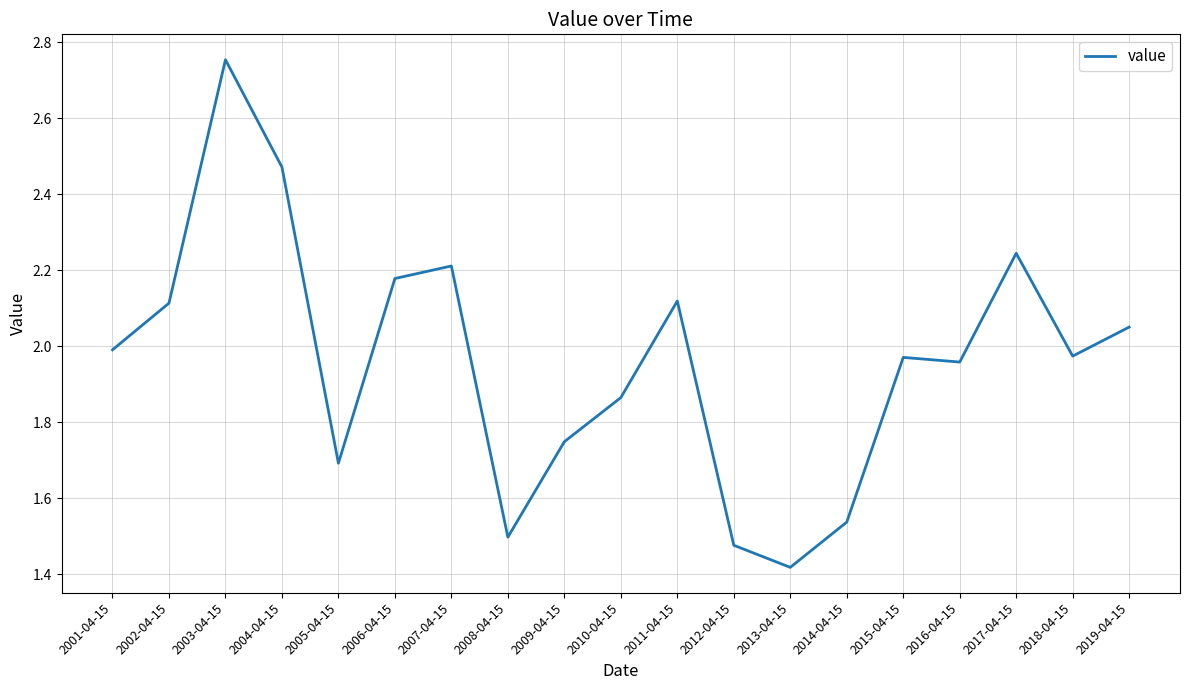

Which label corresponds to the smallest value in the chart?

2013-04-15